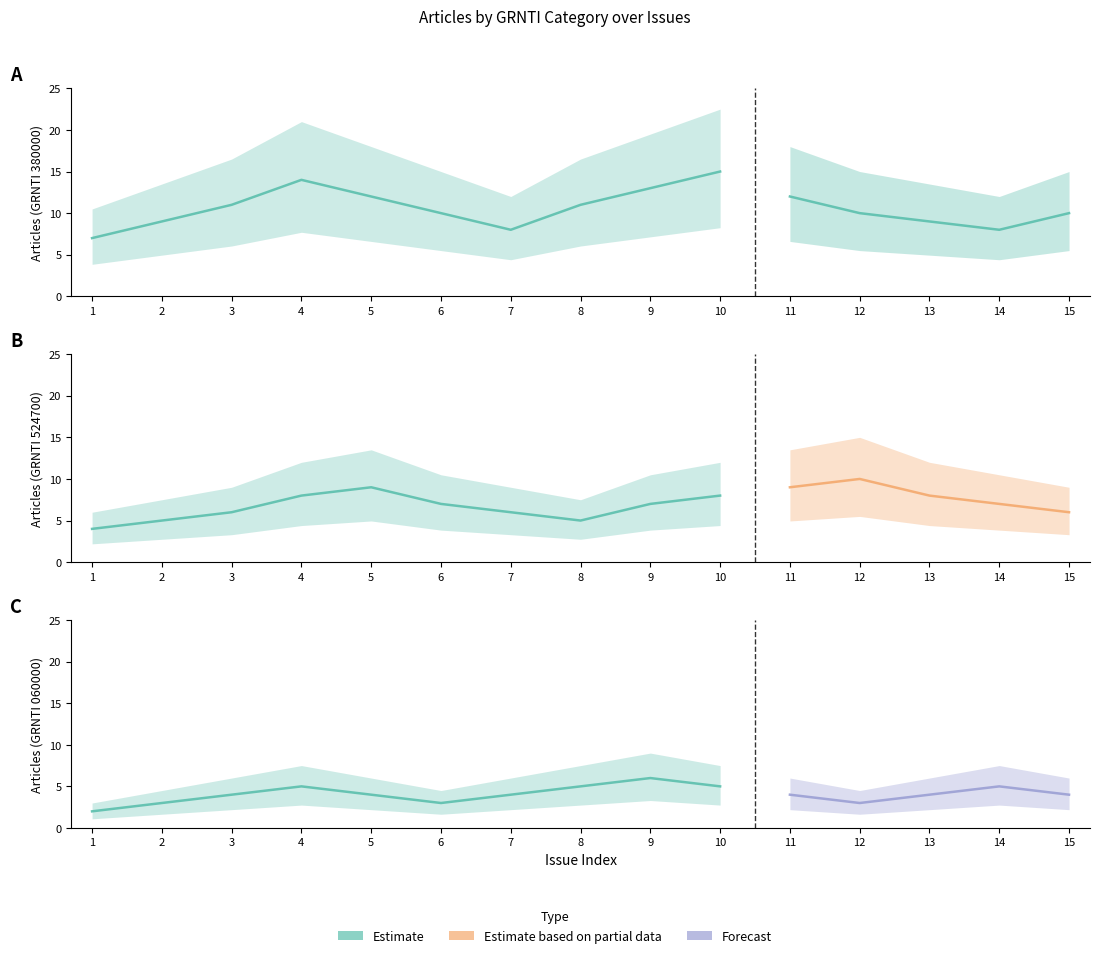

What is the lowest value of the 060000 series?

2